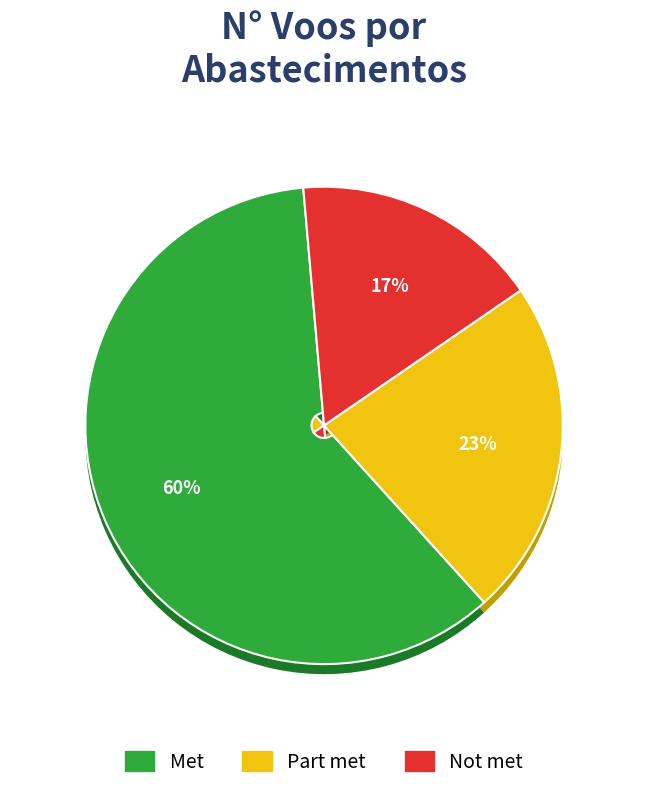

Is there any slice that represents more than half of the pie?

No